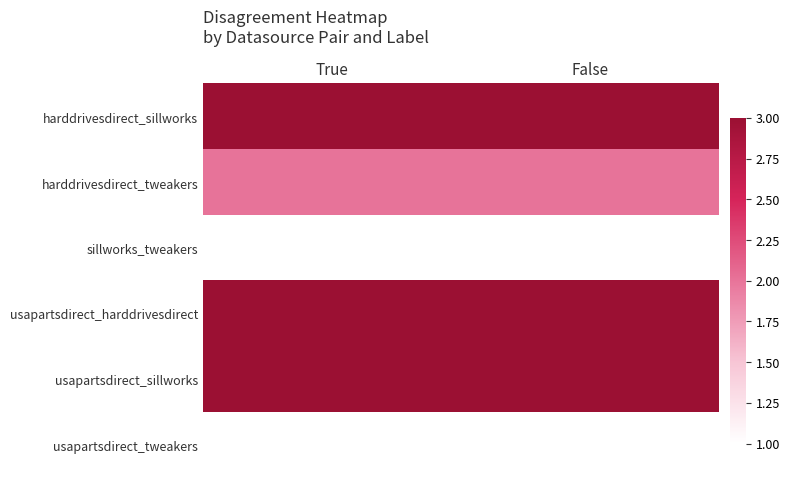

Which series has the largest total across all categories?

harddrivesdirect_sillworks